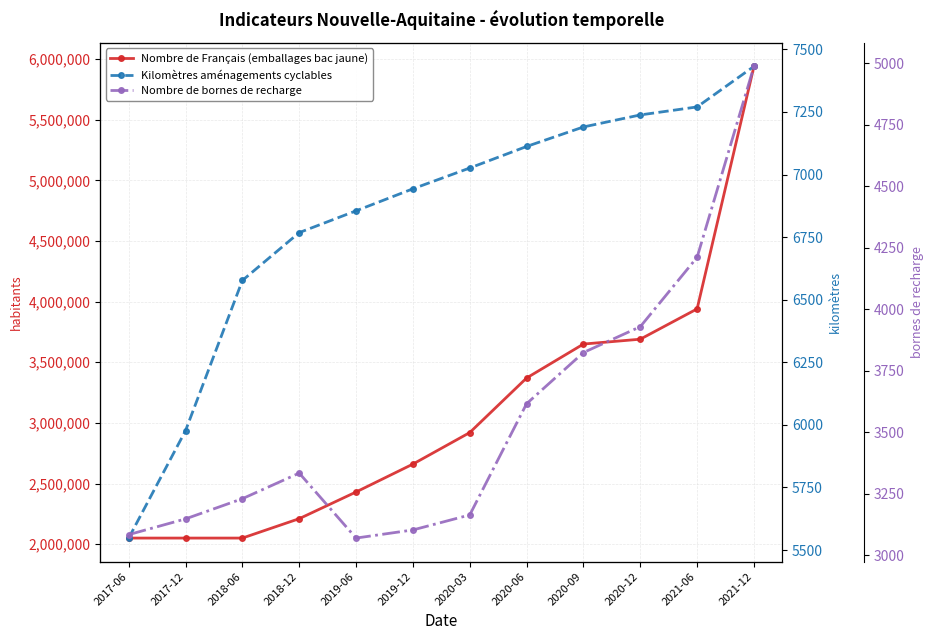

Does the chart have visible grid lines?

Yes